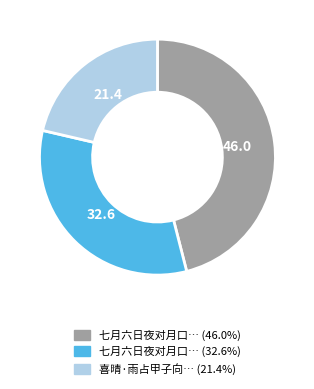

Is there any slice that represents more than half of the pie?

No